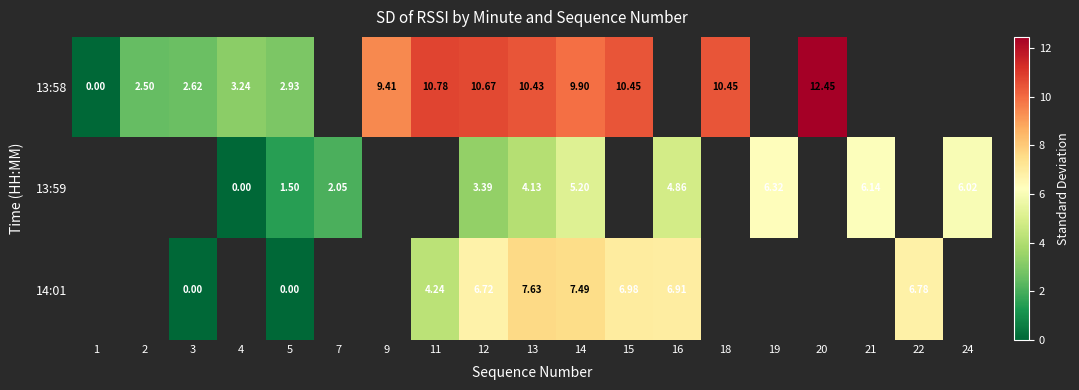

What is the total value across all series at 5?

4.4